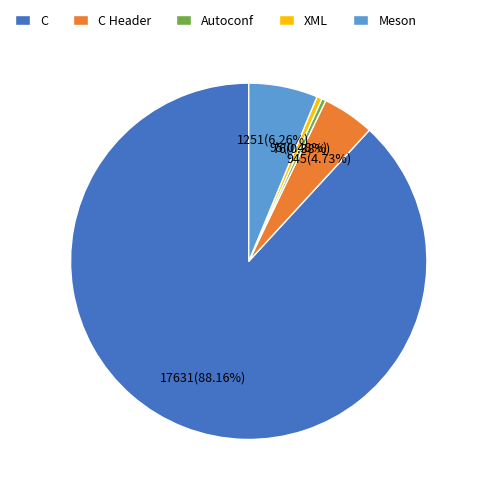

True or false: C Header accounts for 5% of the total.

True